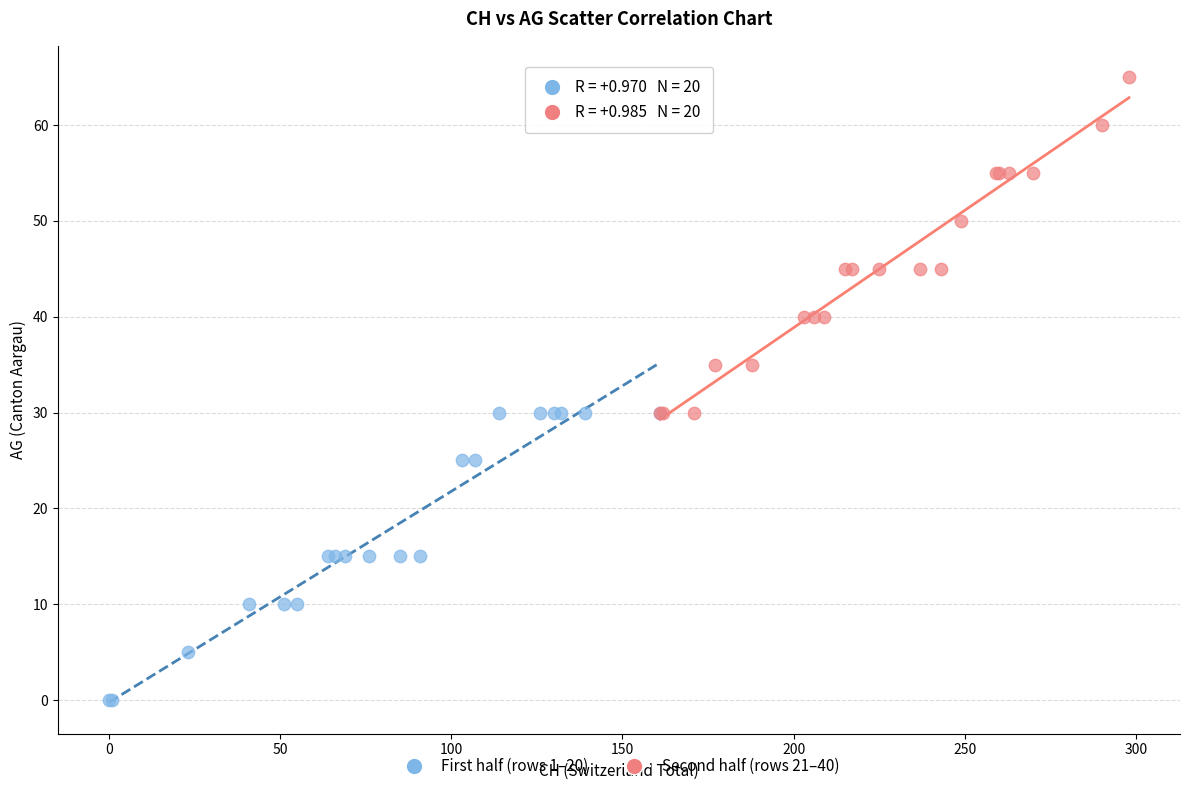

Which series contains the lowest Y value?

First half (rows 1–20)